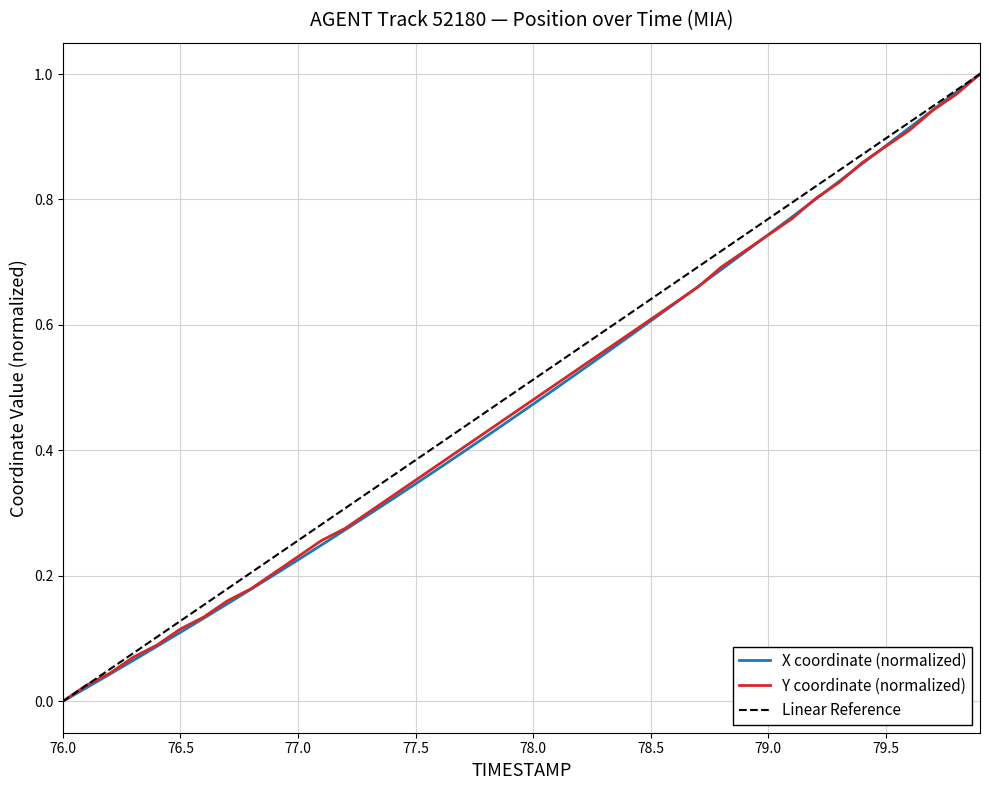

What is the average value of the Y series?

0.5